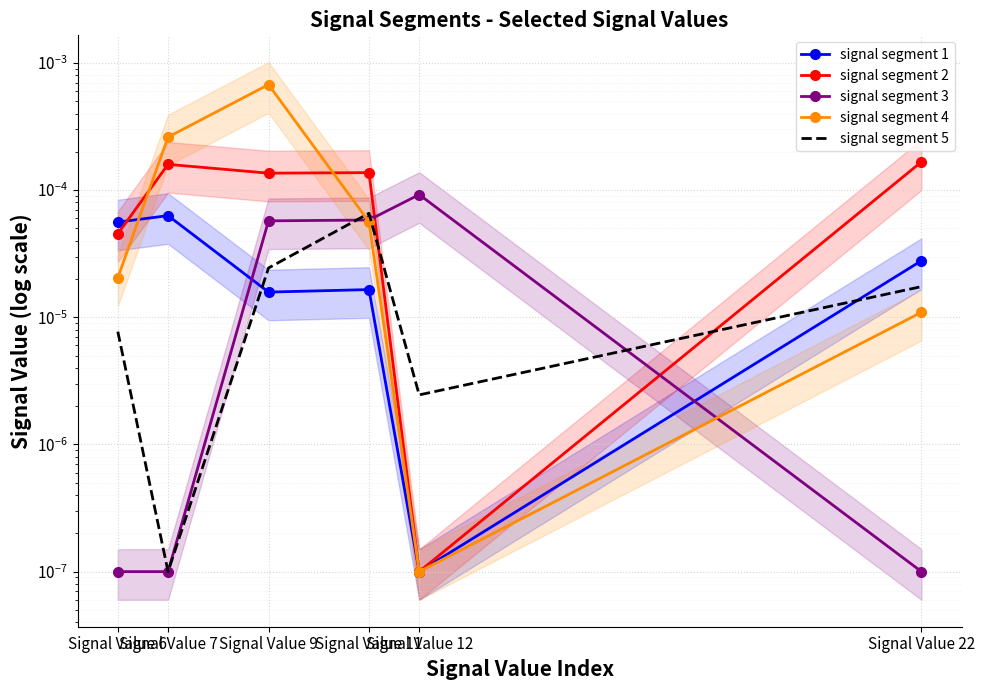

Which category has the highest value in the signal segment 3 series?

Signal Value 12